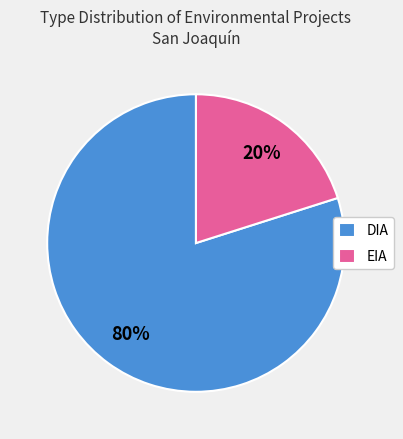

Is it true that DIA is 80% of the pie?

True